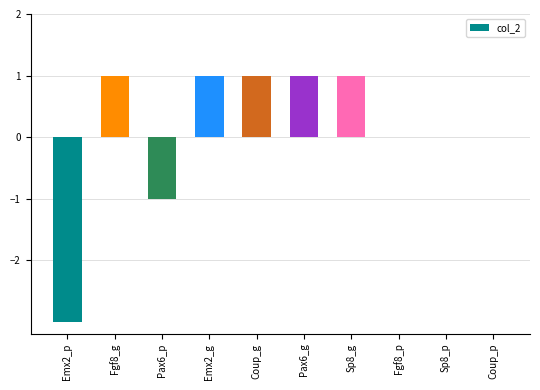

Reading left to right, what are all the values shown in this chart?

-3	1	-1	1	1	1	1	0	0	0